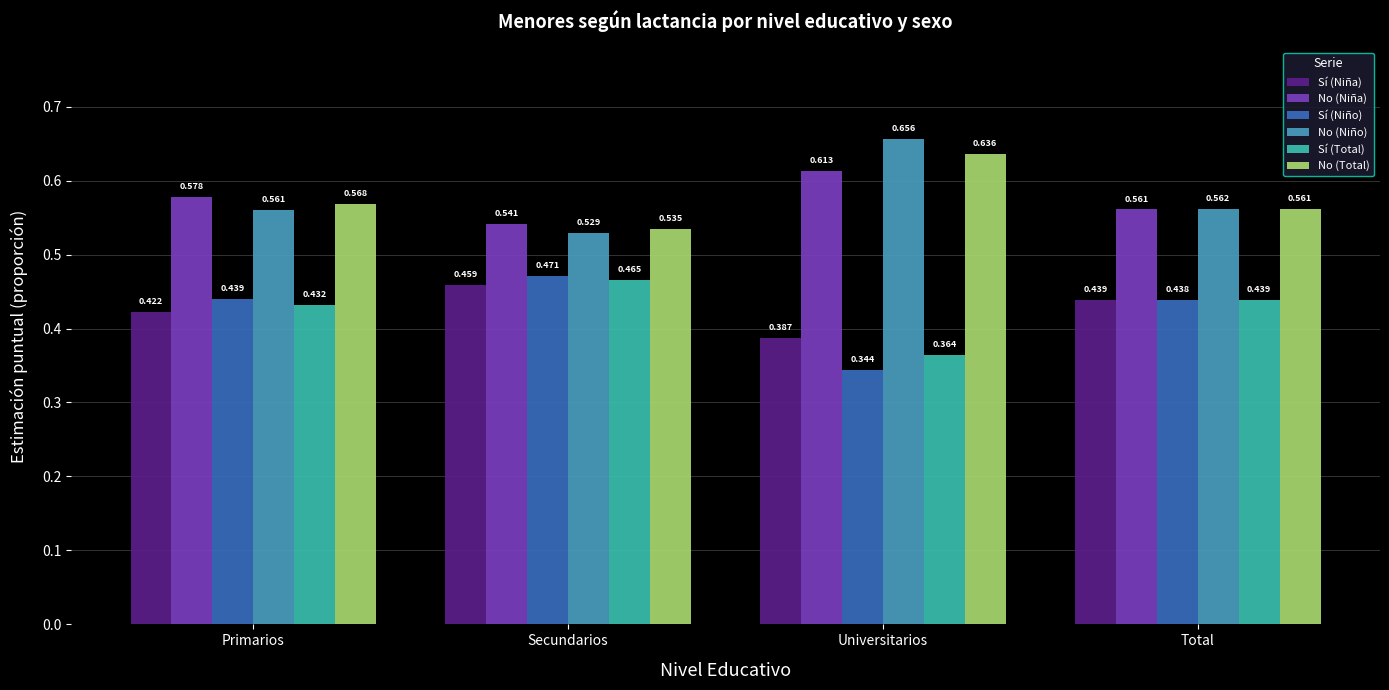

What are all the series names shown in the legend?

Sí (Niña), No (Niña), Sí (Niño), No (Niño), Sí (Total), No (Total)